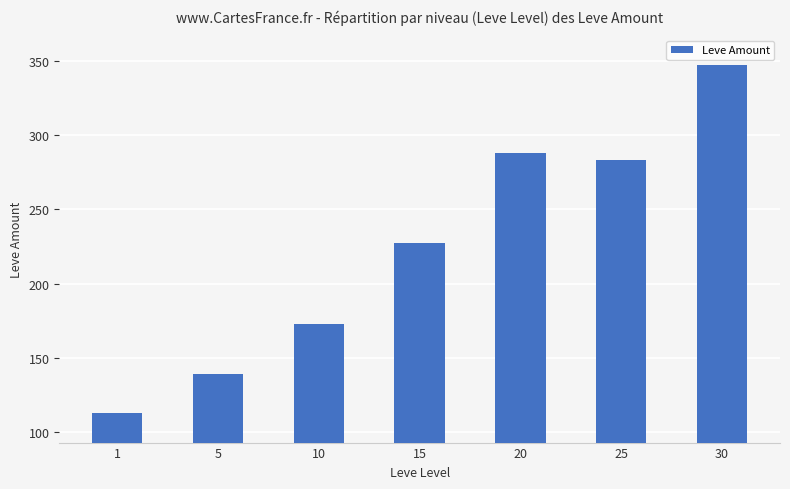

Between 30 and 10, which is larger?

30